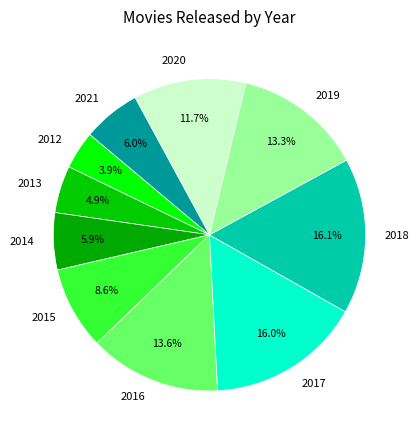

Which category has the smallest portion of the pie?

2012